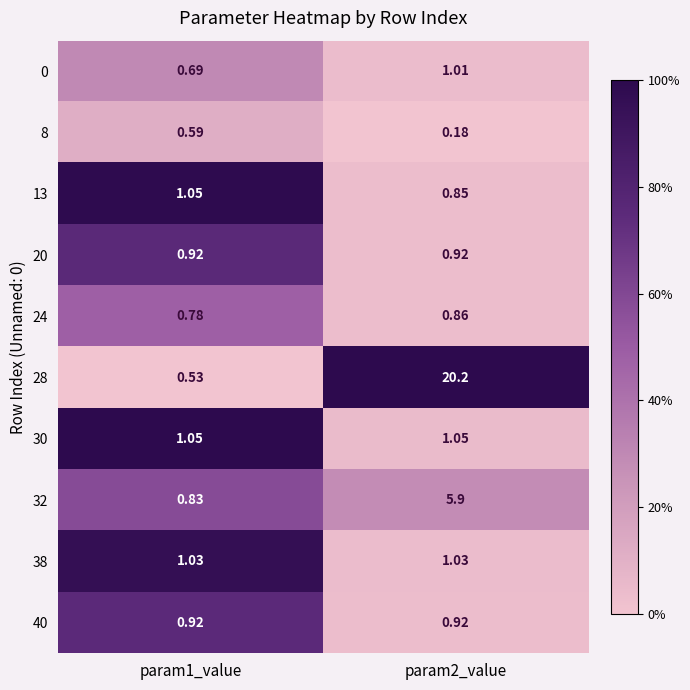

Is the value of 13 at param2_value greater than the value of 40 at param1_value?

No